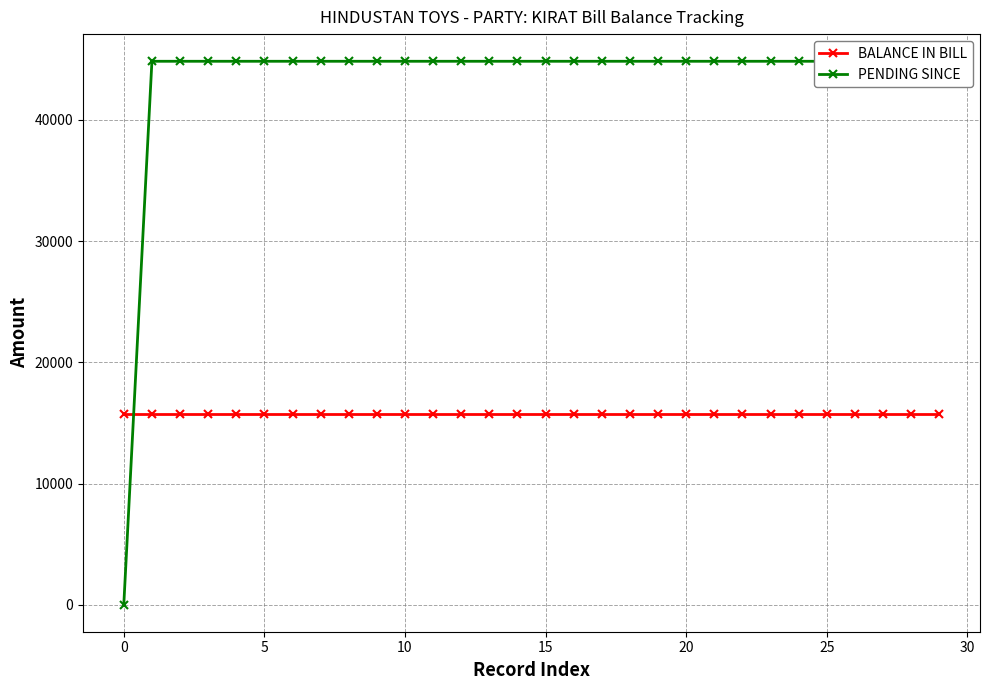

Which series ends up on top after the final intersection of BALANCE IN BILL and PENDING SINCE?

PENDING SINCE